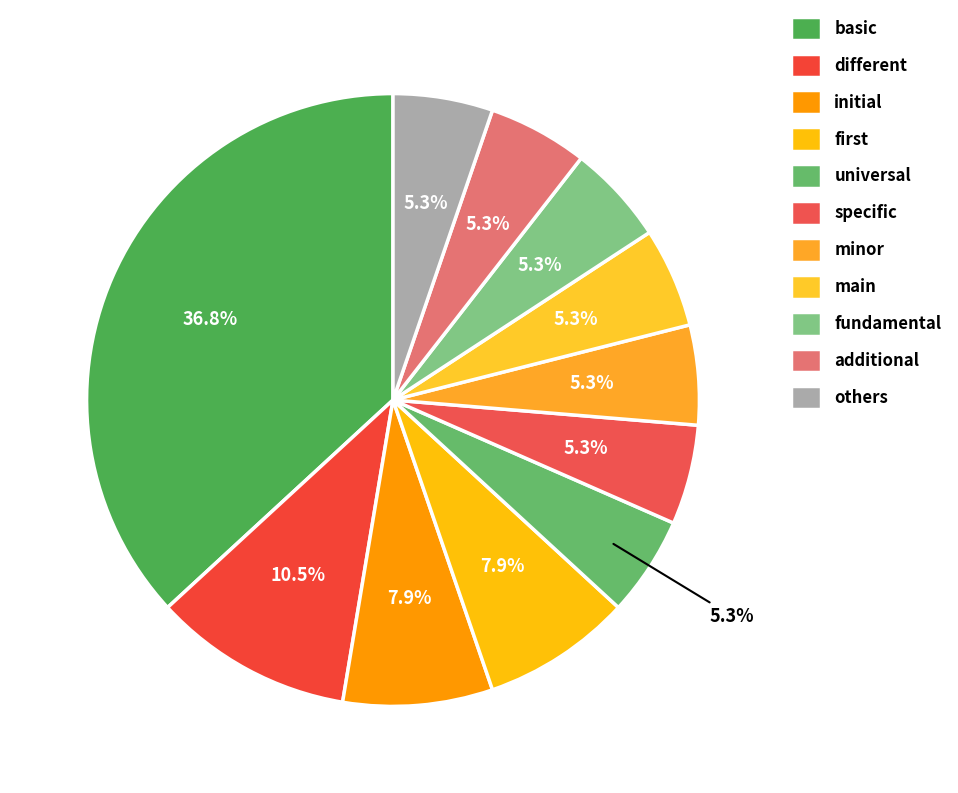

How many segments does this pie chart have?

11